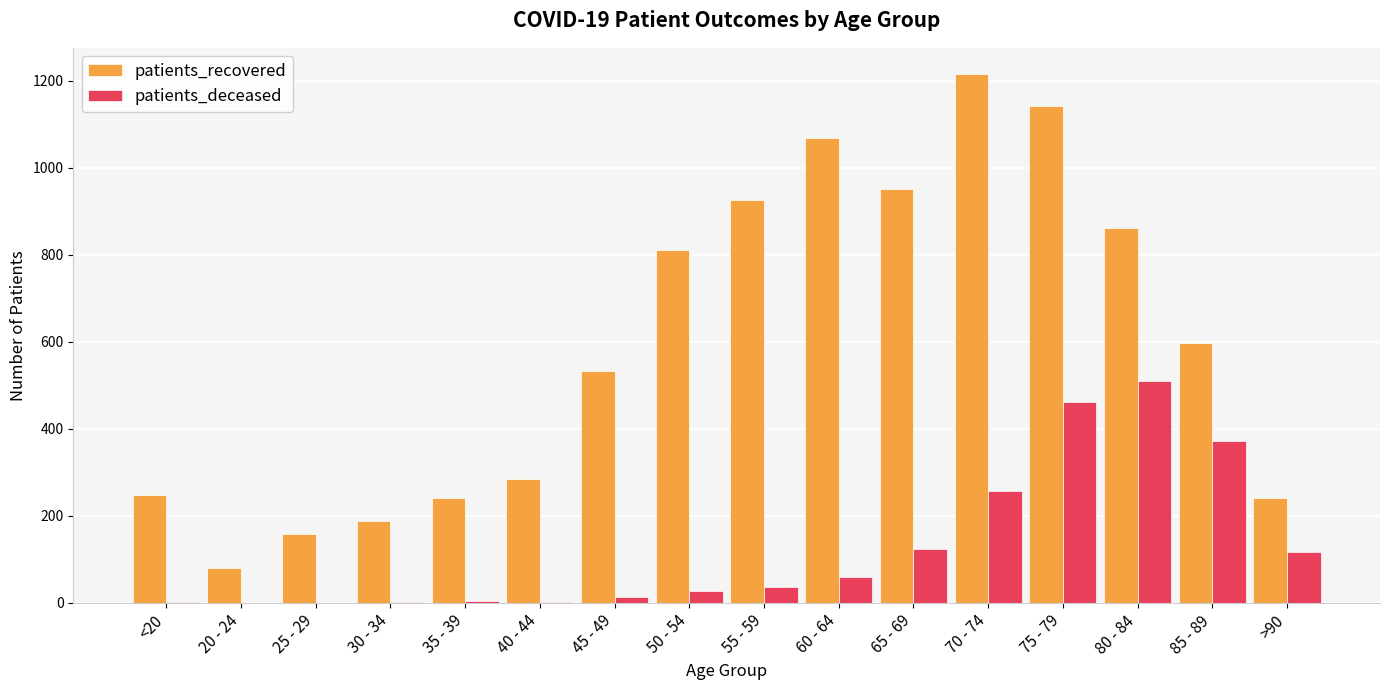

What are all the series names shown in the legend?

patients_recovered, patients_deceased